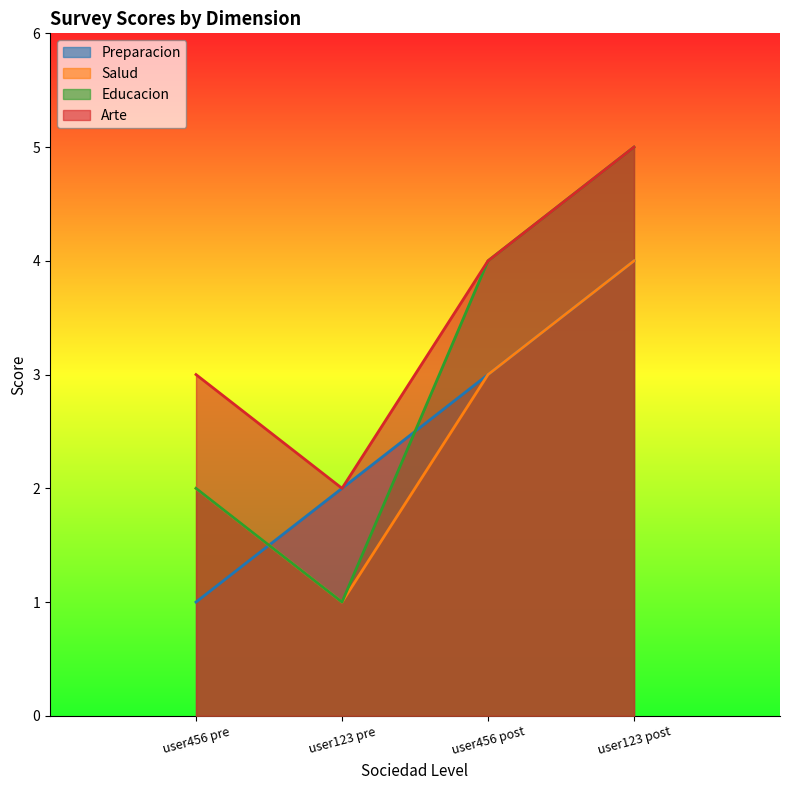

At which category does salud reach its first local valley?

user123 pre